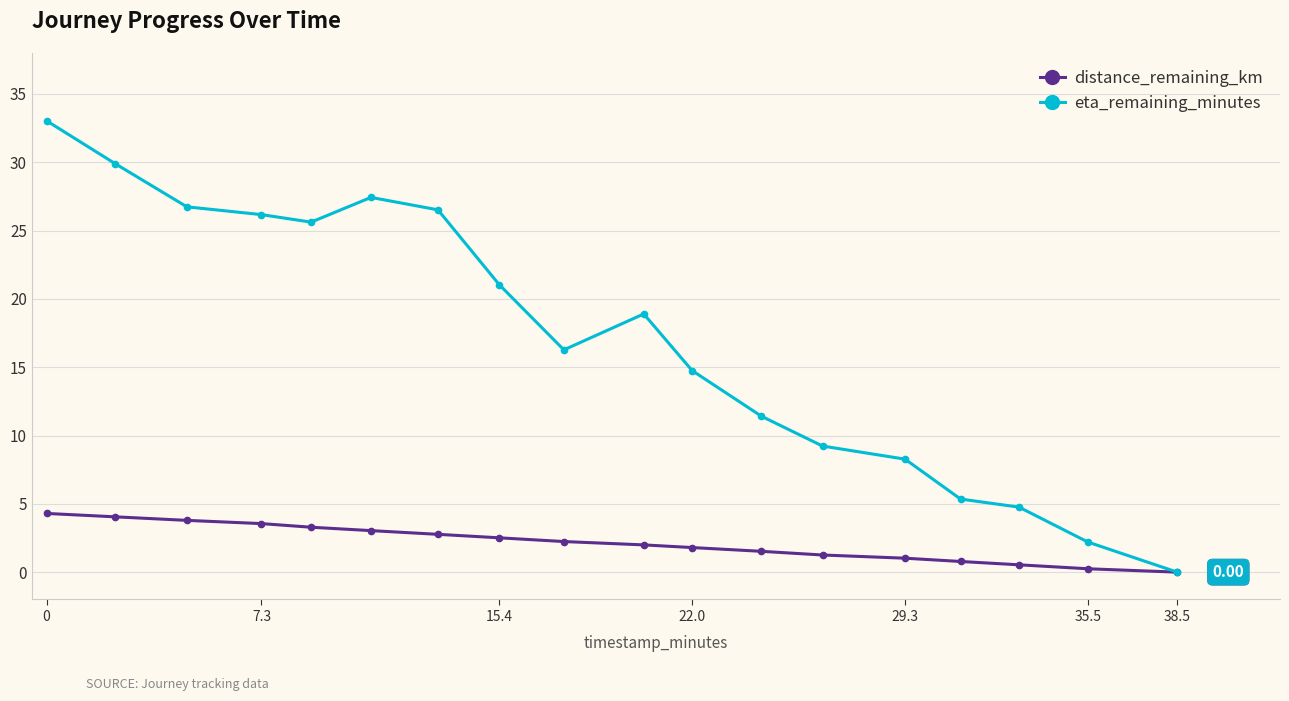

Which series has the widest spread of values?

eta_remaining_minutes